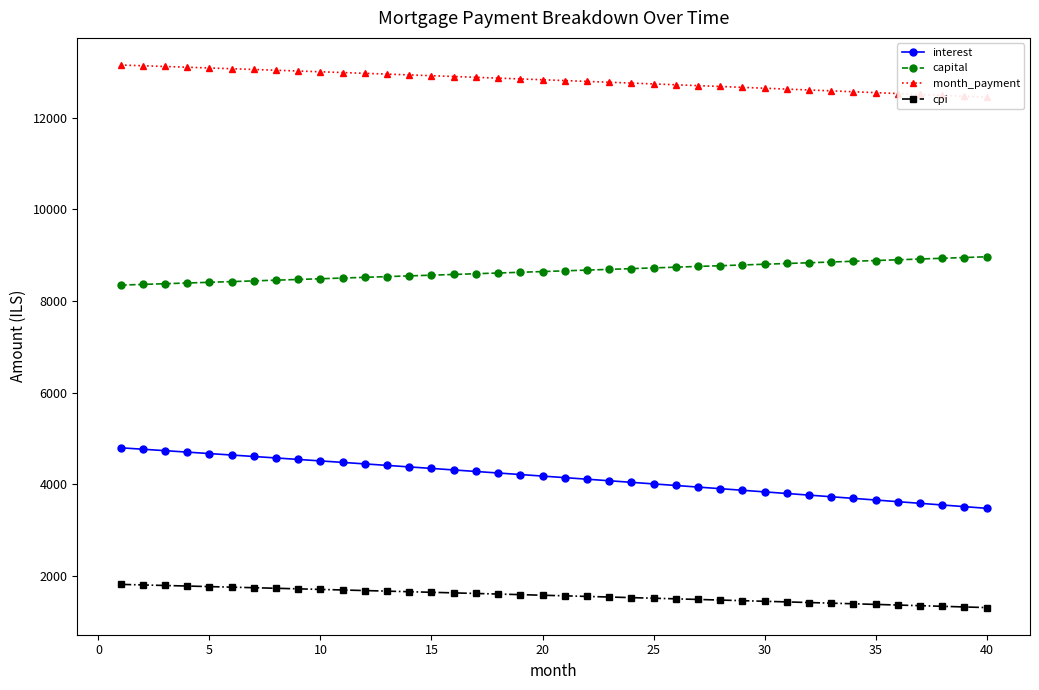

True or false: interest and capital intersect in this chart.

False